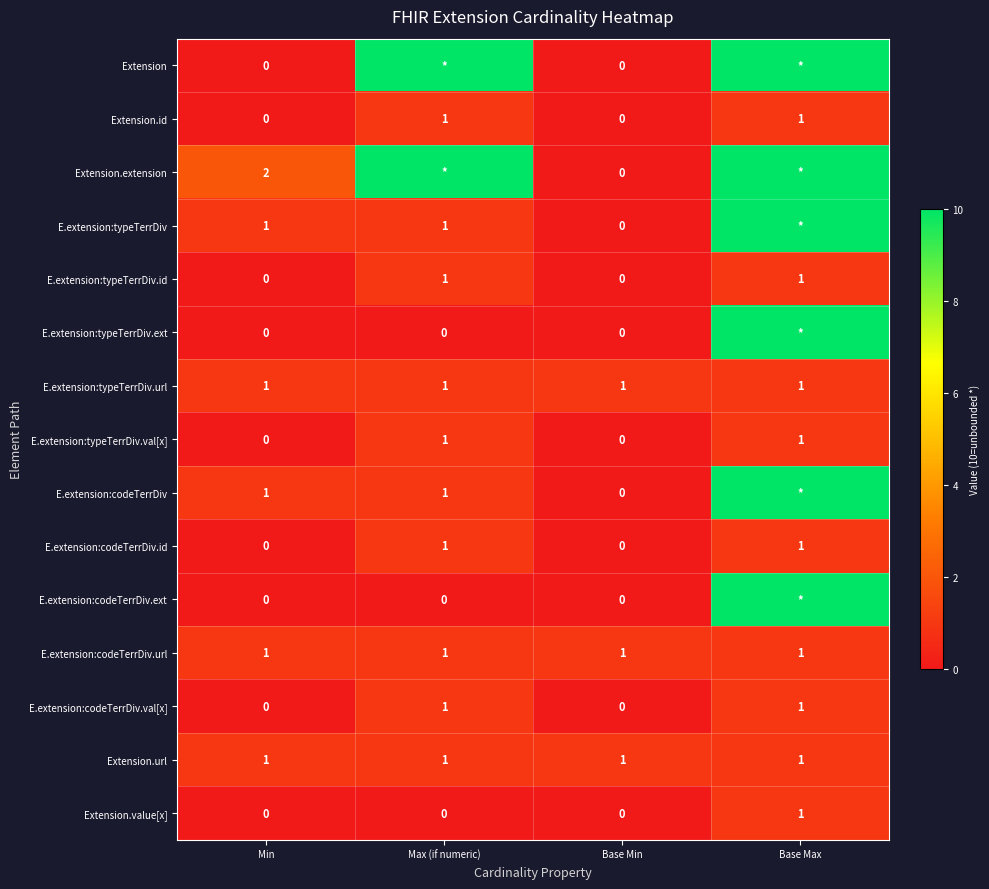

What is the total value across all series at Min?

7